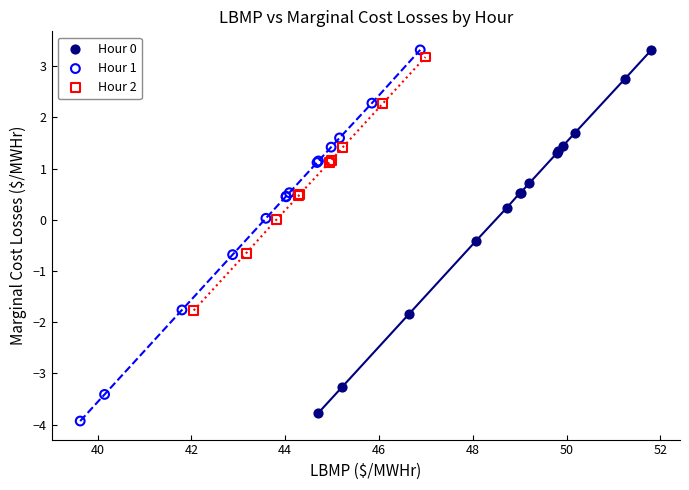

Which series has the widest spread of Y values?

Hour 1